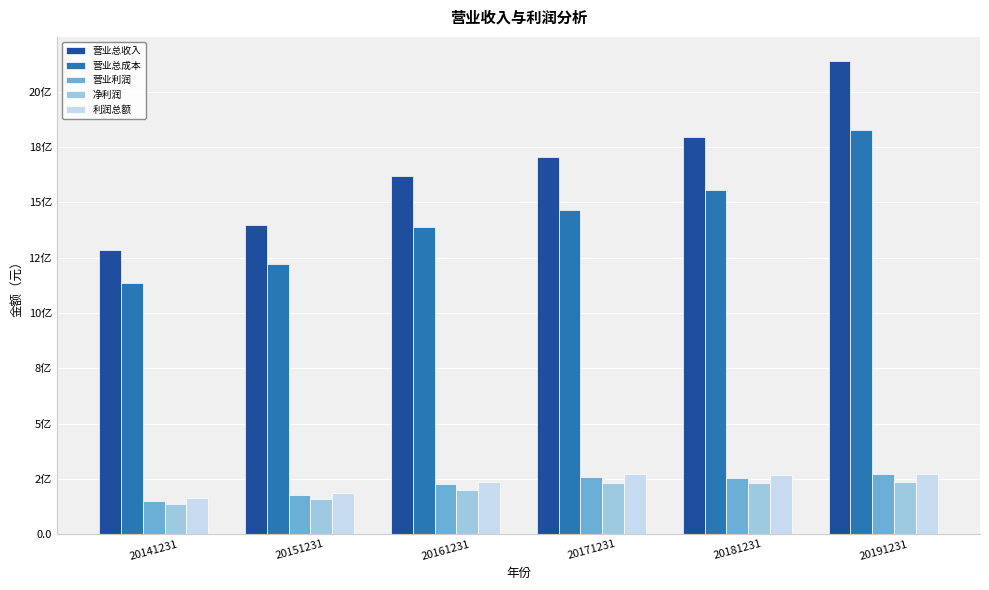

Which series has the widest spread of values?

营业总收入